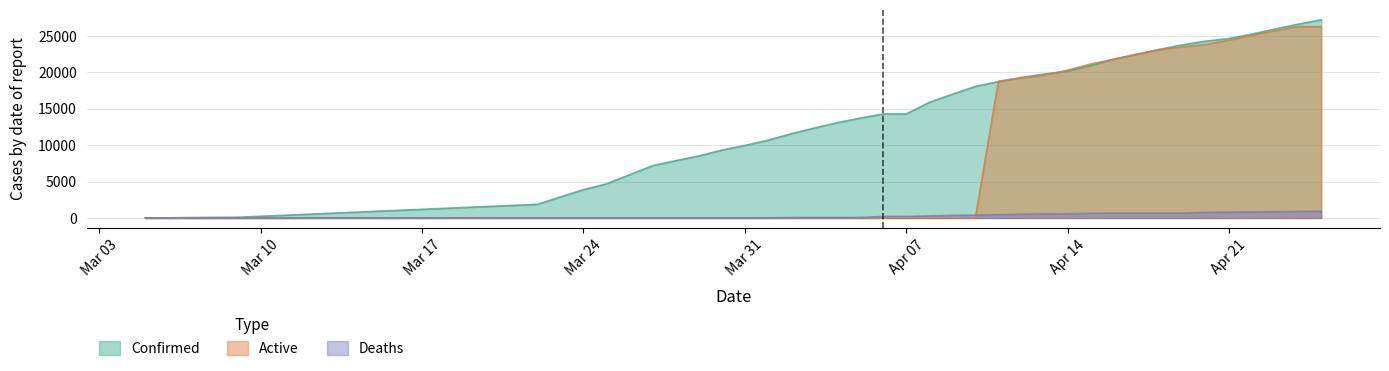

Which category has the highest value in the Deaths series?

04-25-2020